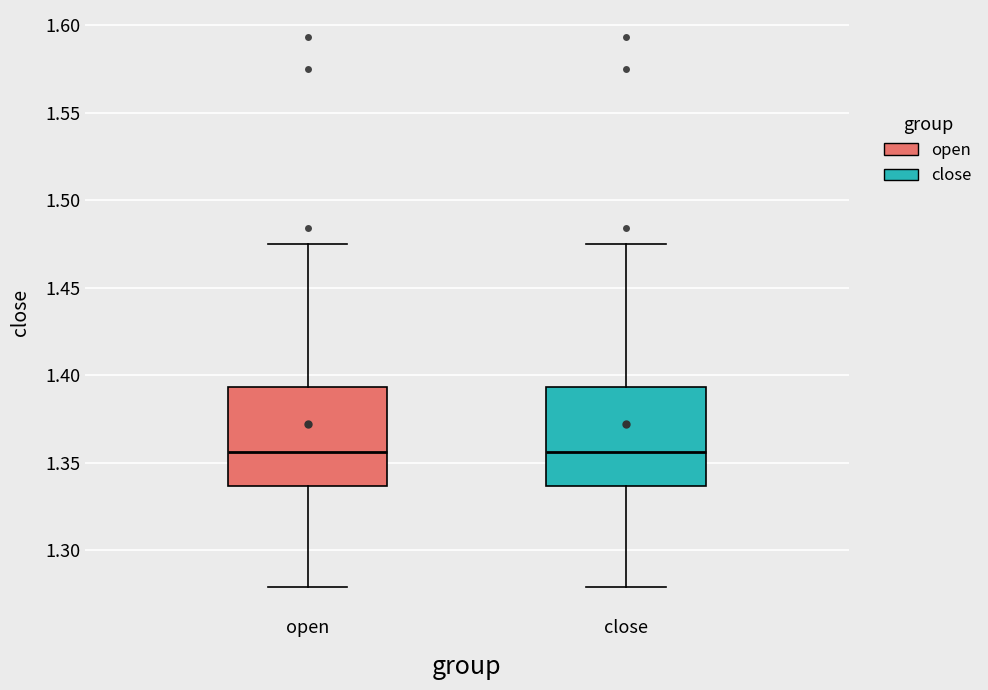

Where is the upper edge of the box for close on the y-axis? The values are not printed on the chart, so give them approximately, as read against the axis.

1.395